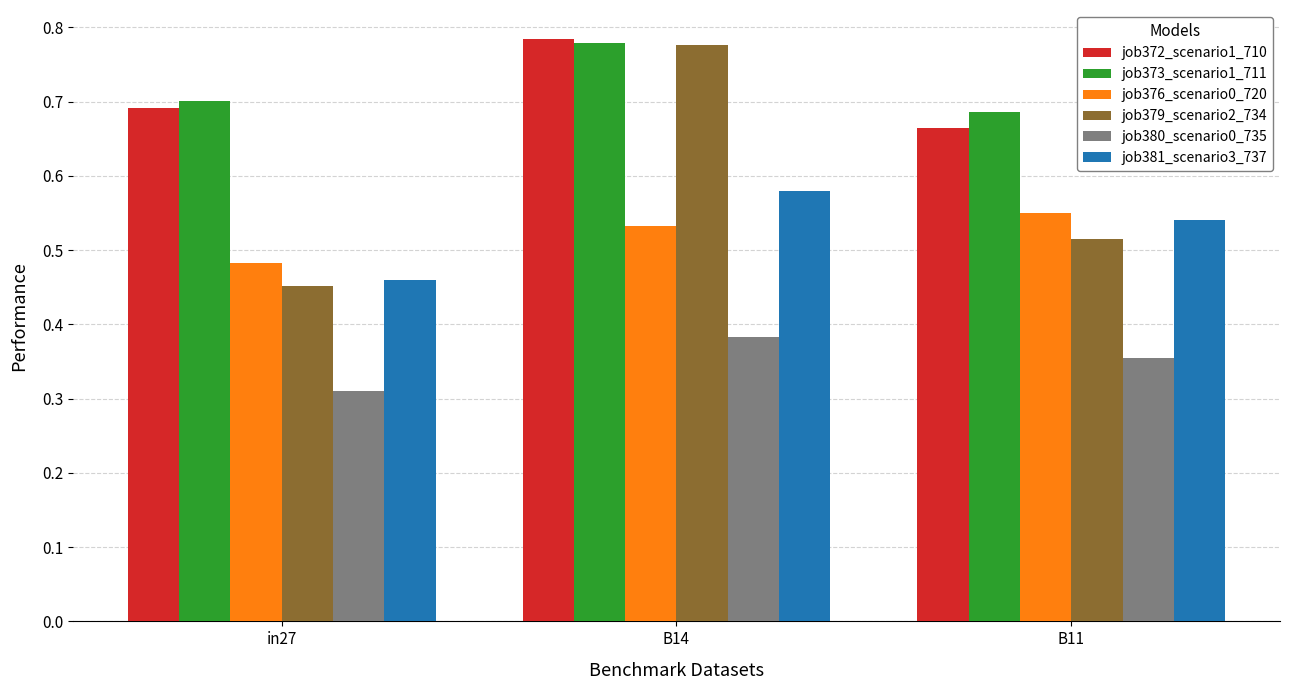

List the labels in order of job376_scenario0_720 value, smallest first.

in27, B14, B11